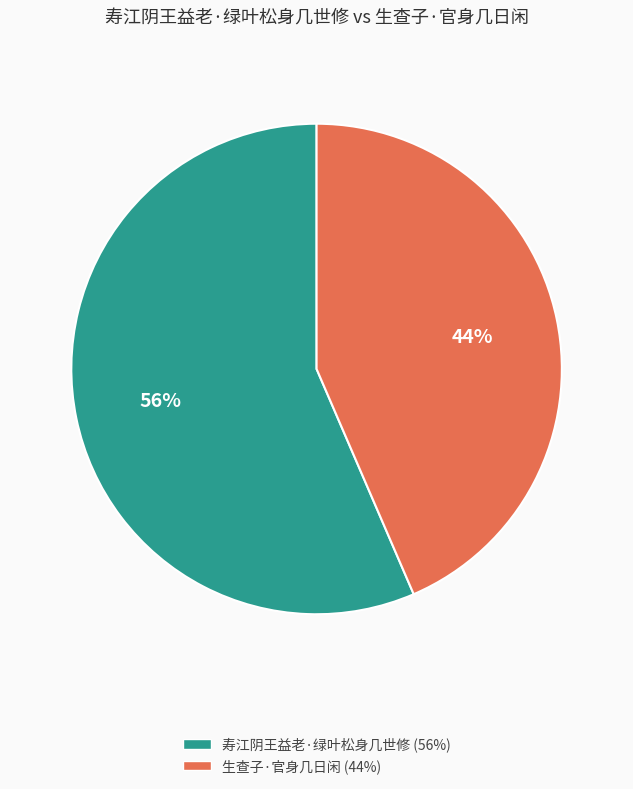

How many slices are in this pie chart?

2